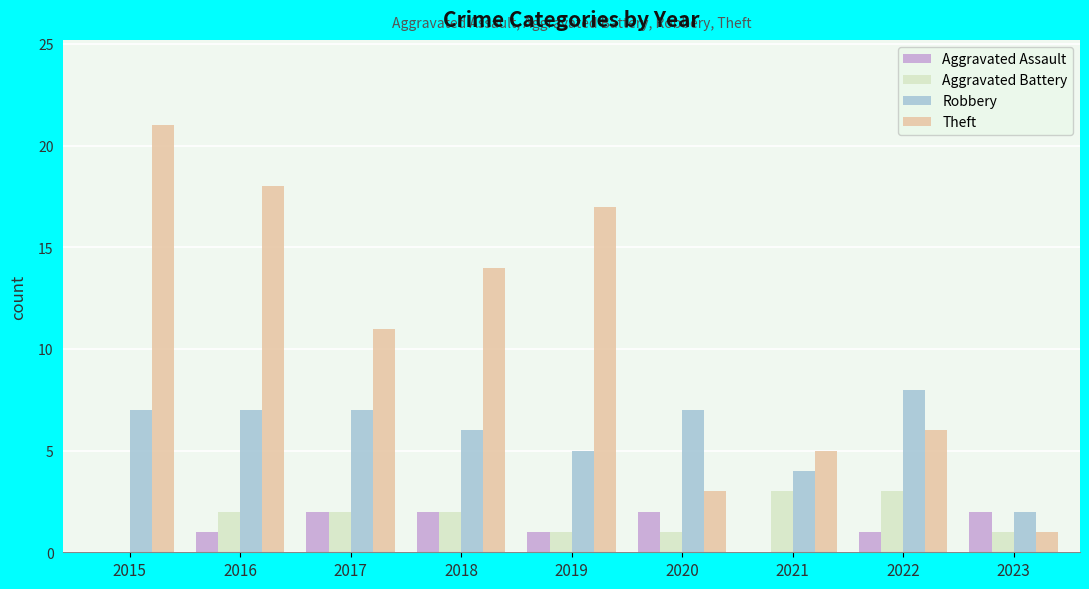

Which series changed the most between 2020 and 2021?

Robbery